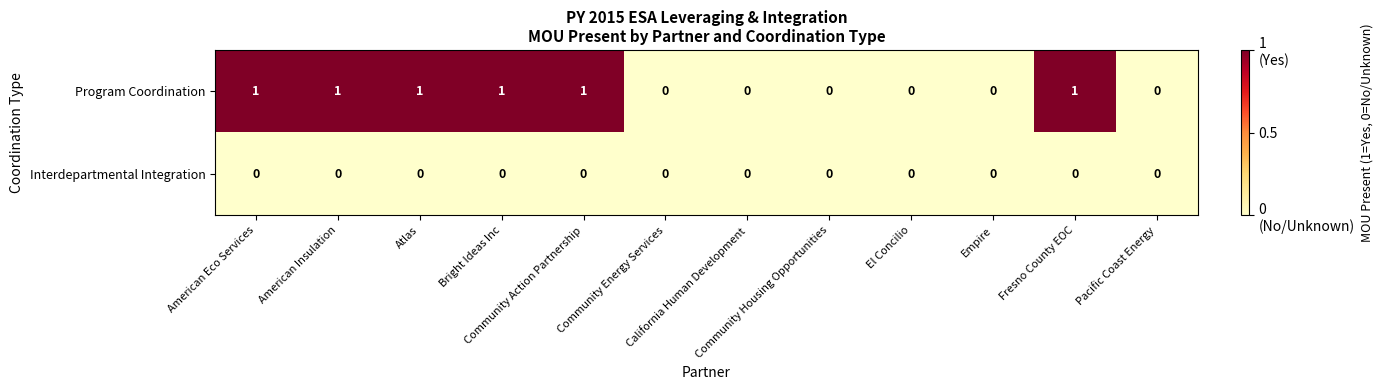

Which series has the widest spread of values?

Program Coordination